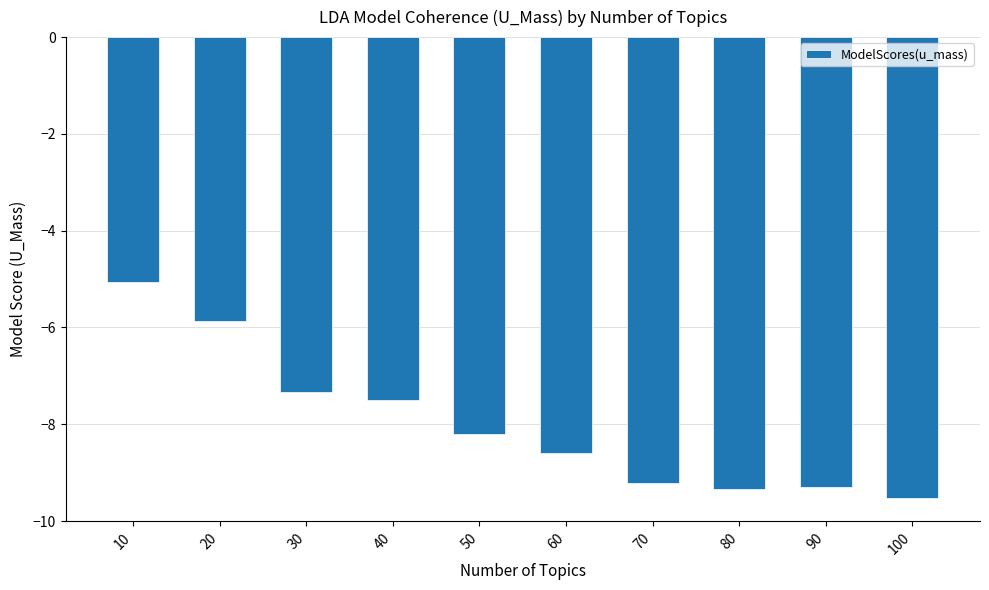

What is the change in value from 30 to 90?

-2.0